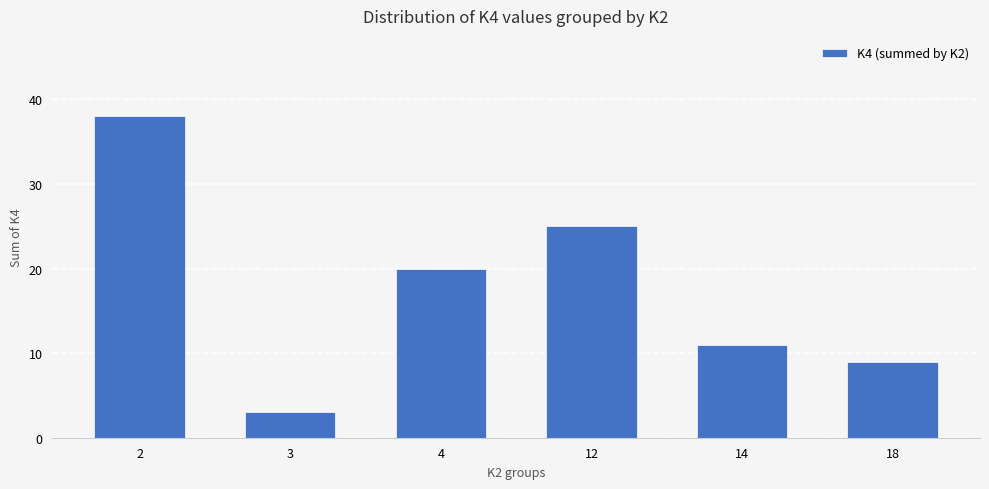

The value at 2 is 38. True or false?

True